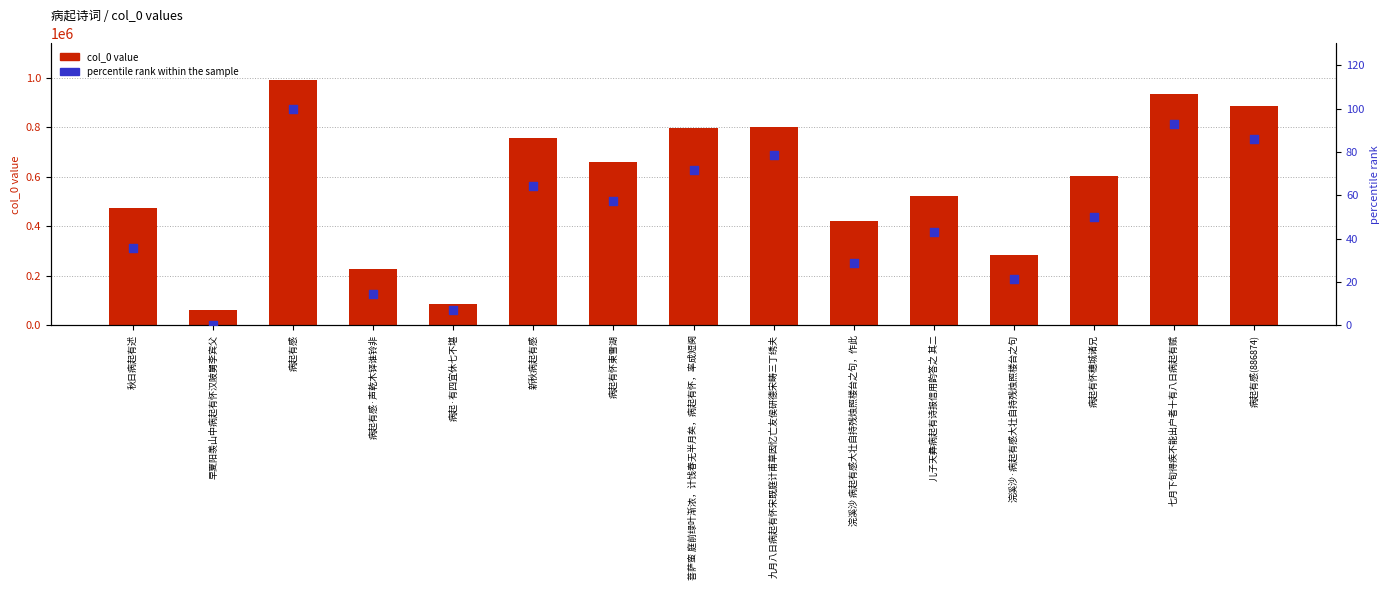

Which series has the widest spread of Y values?

col_0 value